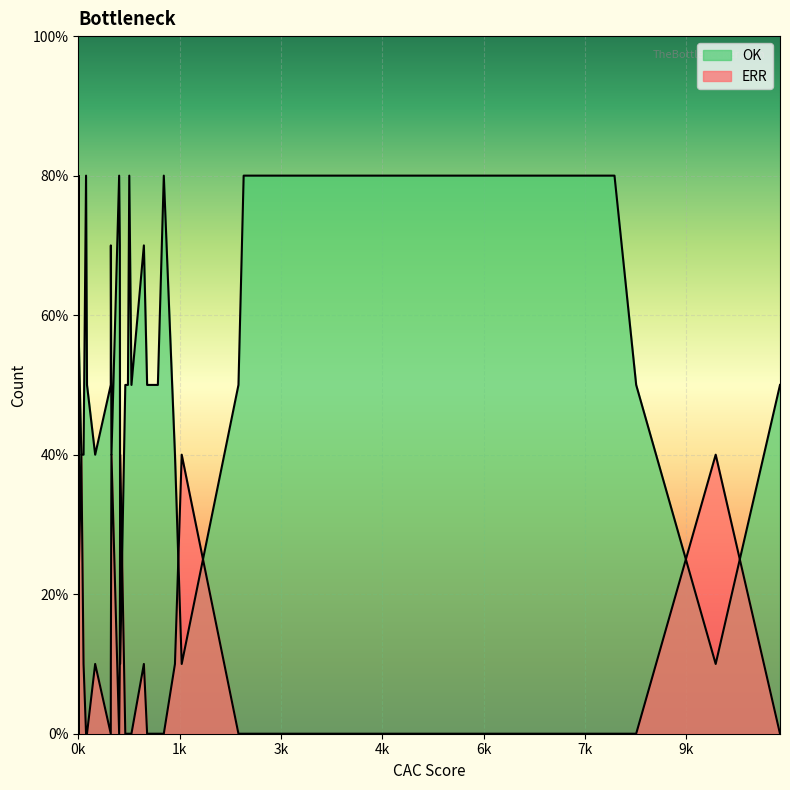

At which category is the sum across all series the highest?

115